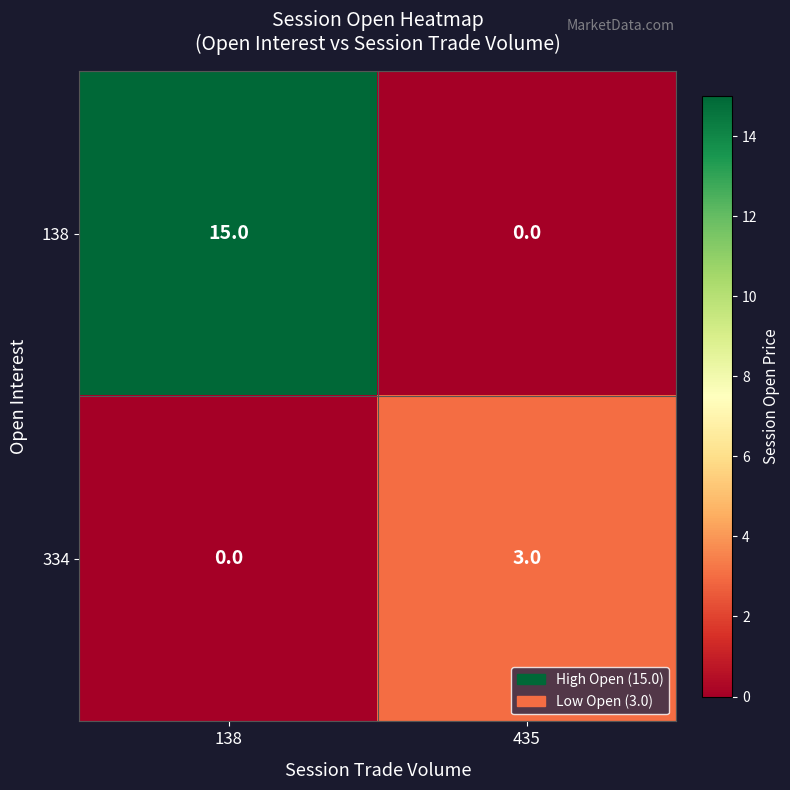

Rank the series by their maximum value, from lowest to highest.

334, 138